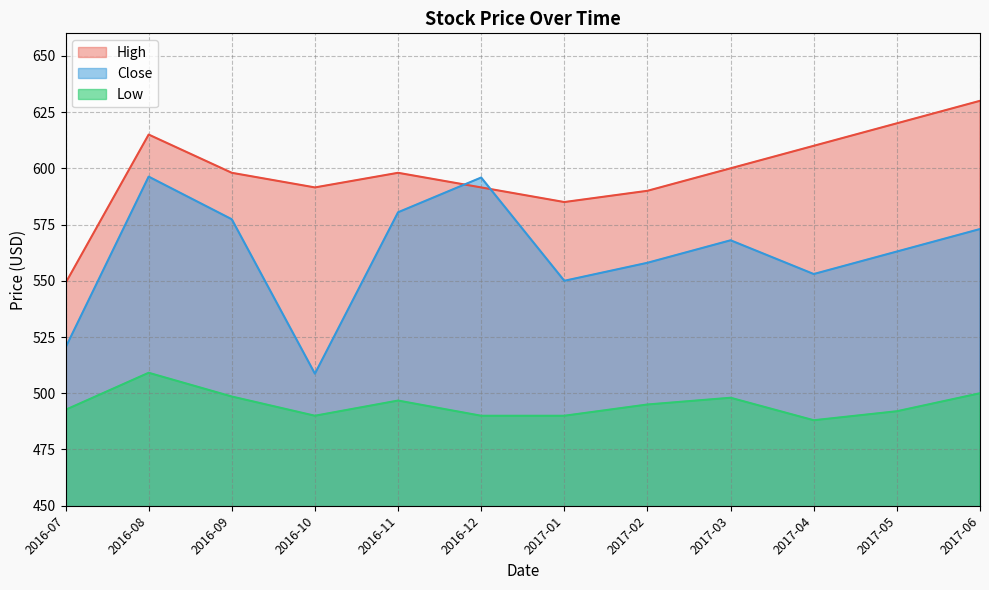

What is the total value across all series at 2016-08?

1720.4